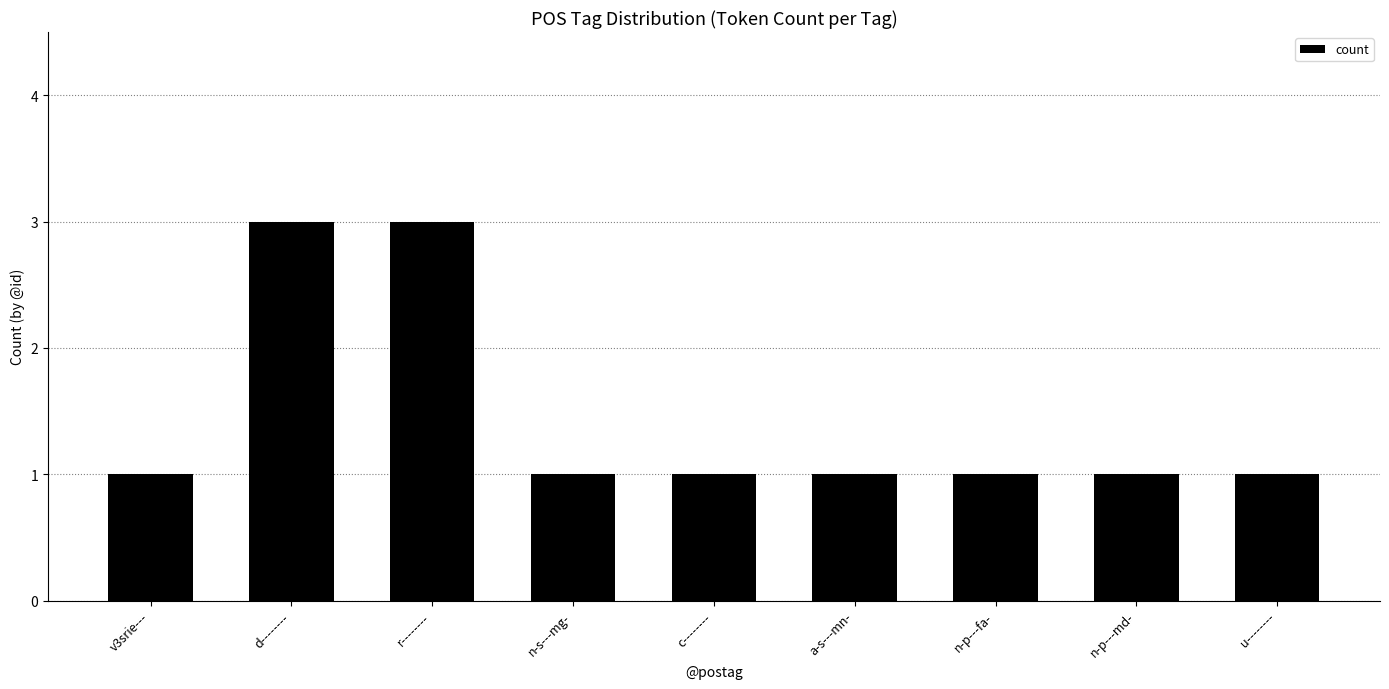

What is the sum of the values at c-------- and n-p---fa-?

2